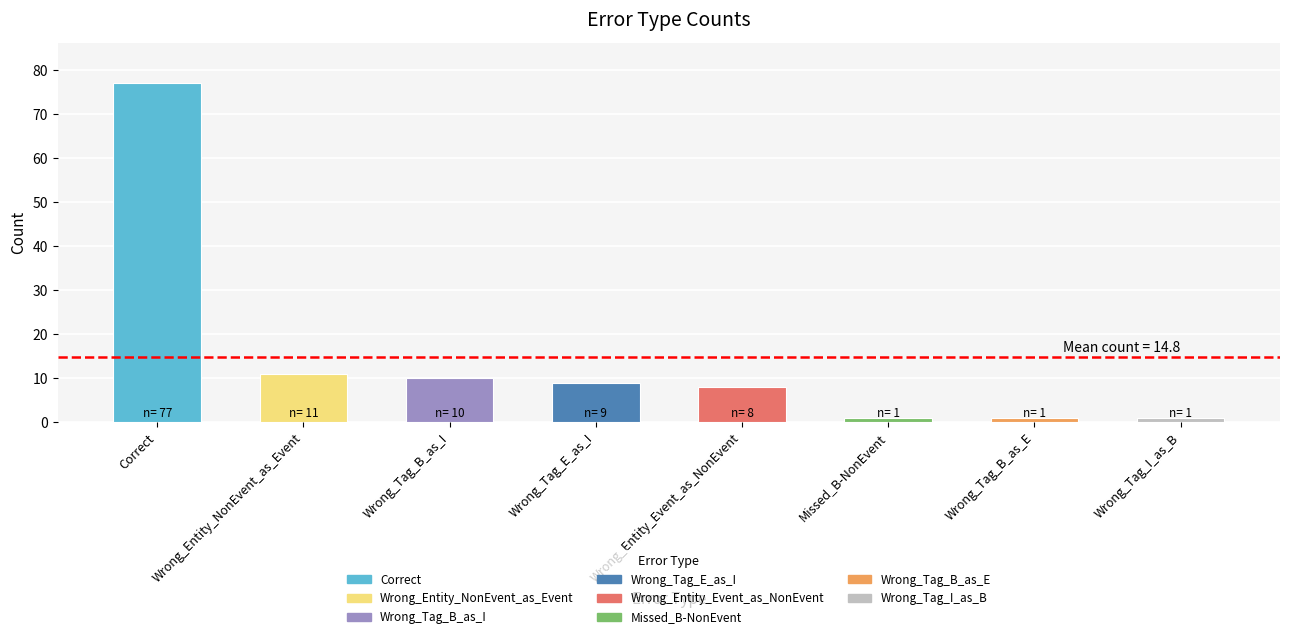

What position from the right is Wrong_Entity_NonEvent_as_Event?

7